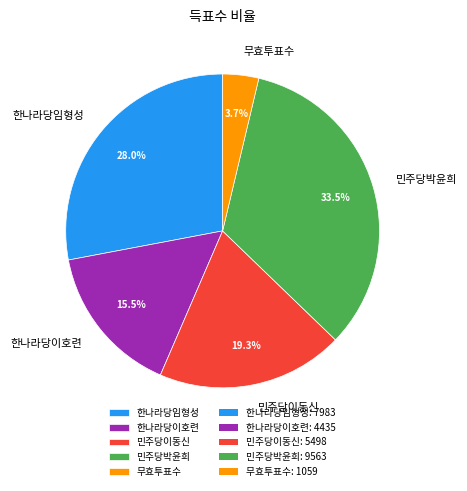

Between 민주당박윤희 and 한나라당임형성, which is larger?

민주당박윤희